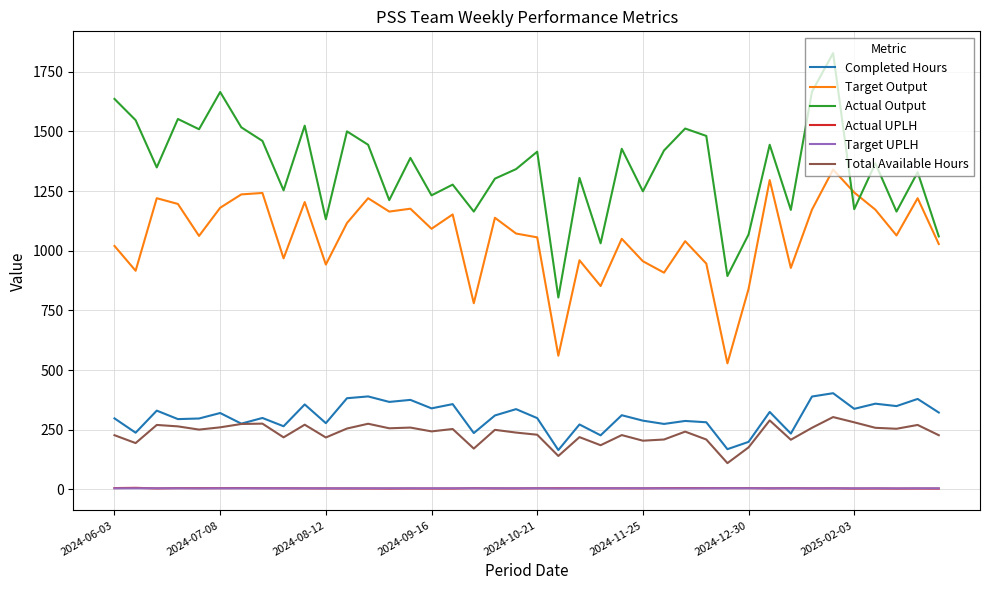

What is the maximum value shown in the chart?

1828.0